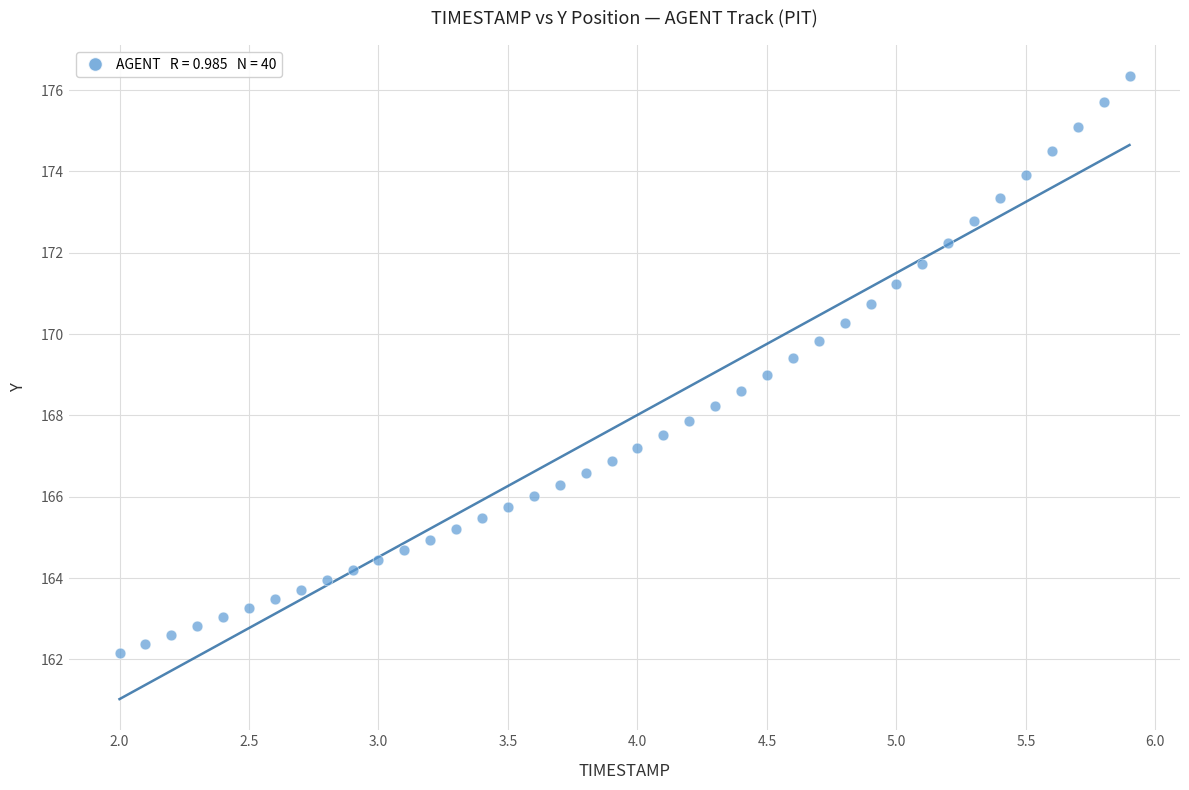

What is the range of Y values (max minus min)?

14.2